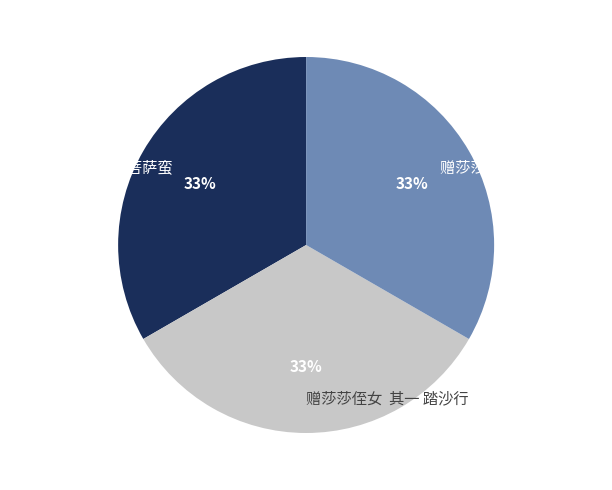

Approximately how many times larger is the value at 赠莎莎侄女 其三 菩萨蛮 compared to 赠莎莎侄女 其二 醉花阴?

1.0